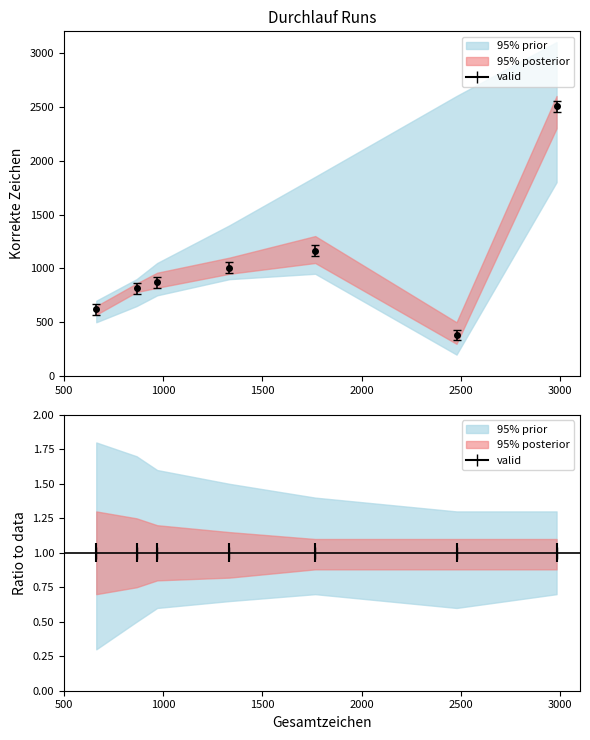

What is the ratio of the value at 1766 to the value at 2982?

0.5